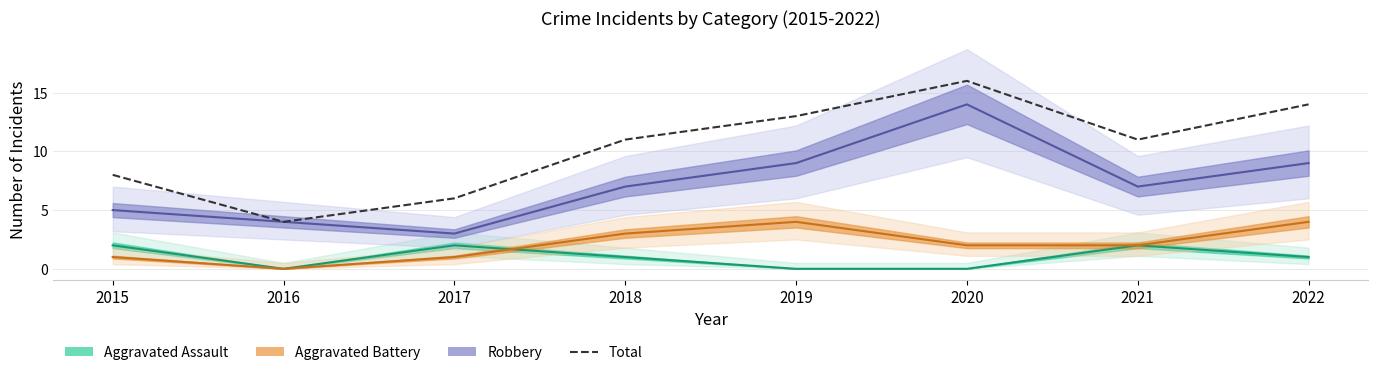

Does the chart display data point markers on the line(s)?

No